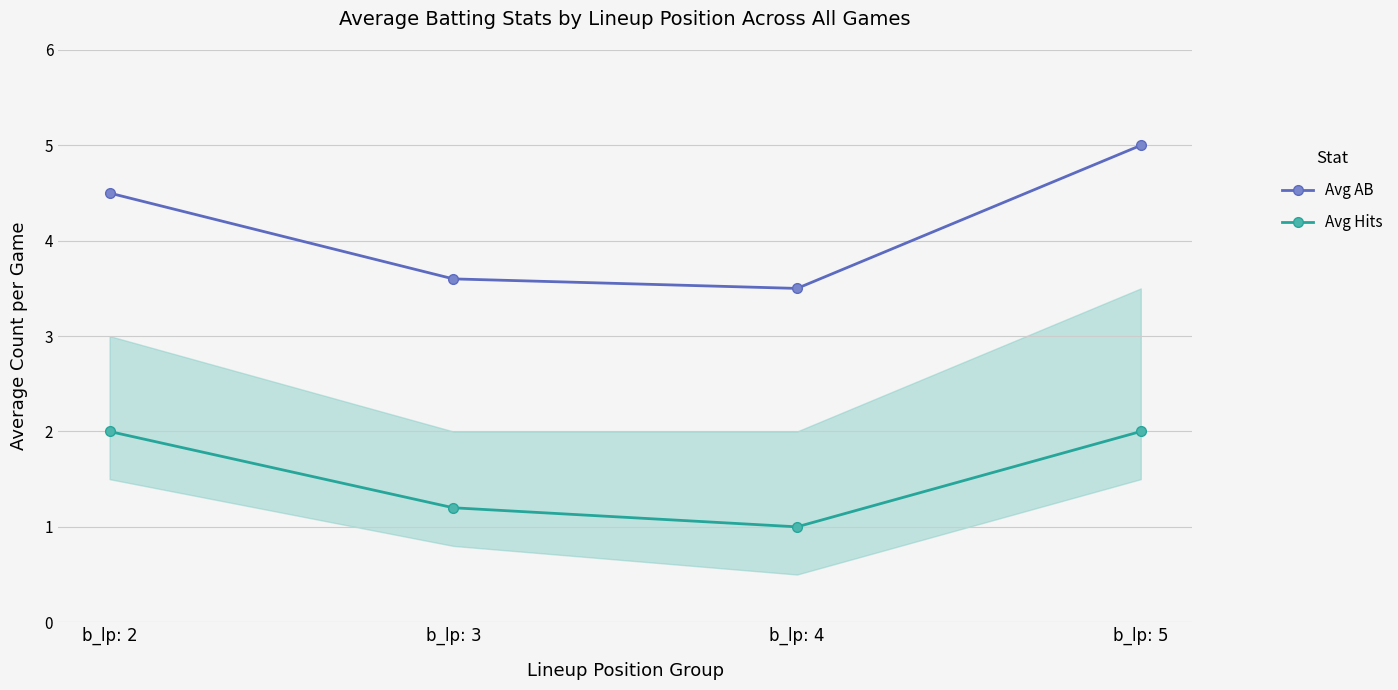

Reading left to right, list all the values displayed in this chart.

Avg AB: 4.5	3.6	3.5	5.0
Avg Hits: 2.0	1.2	1.0	2.0